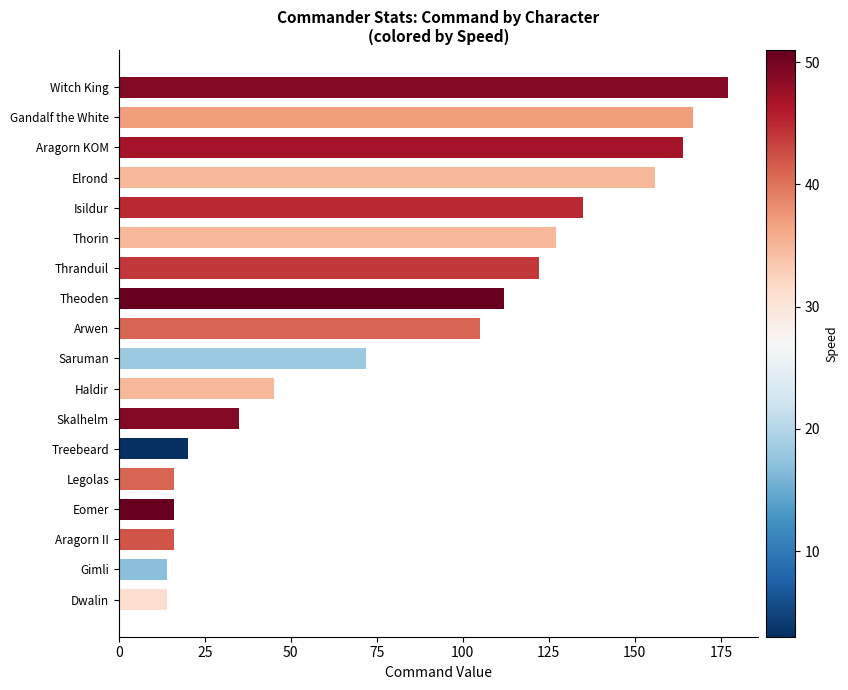

What is the value of the 6th bar from the top?

127